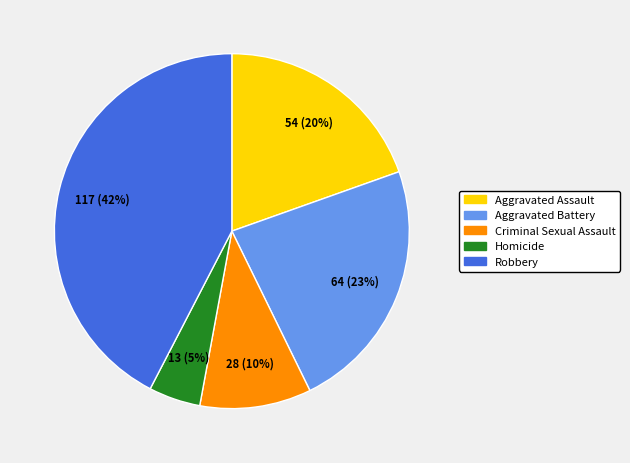

Is there a majority slice in this chart?

No